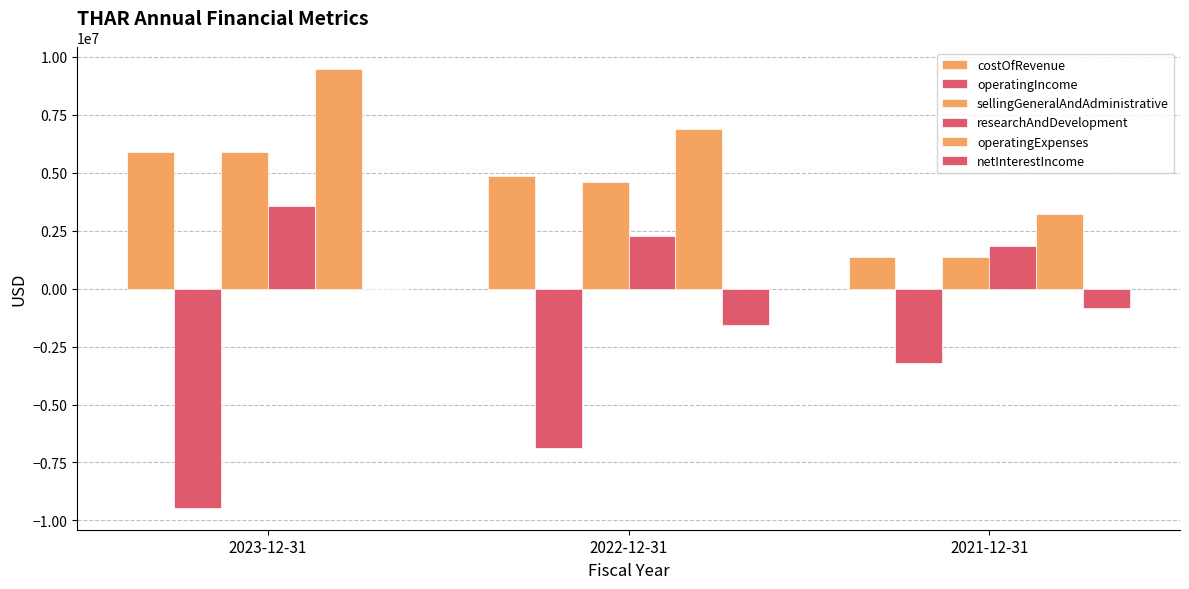

Reading right to left, what are all the values shown in this chart?

costOfRevenue: 2021-12-31=1365214	2022-12-31=4853514	2023-12-31=5895585
operatingIncome: 2021-12-31=-3208017	2022-12-31=-6881938	2023-12-31=-9455220
sellingGeneralAndAdministrative: 2021-12-31=1365214	2022-12-31=4603514	2023-12-31=5895585
researchAndDevelopment: 2021-12-31=1842803	2022-12-31=2278424	2023-12-31=3559635
operatingExpenses: 2021-12-31=3208017	2022-12-31=6881938	2023-12-31=9455220
netInterestIncome: 2021-12-31=-831277	2022-12-31=-1591244	2023-12-31=-16505